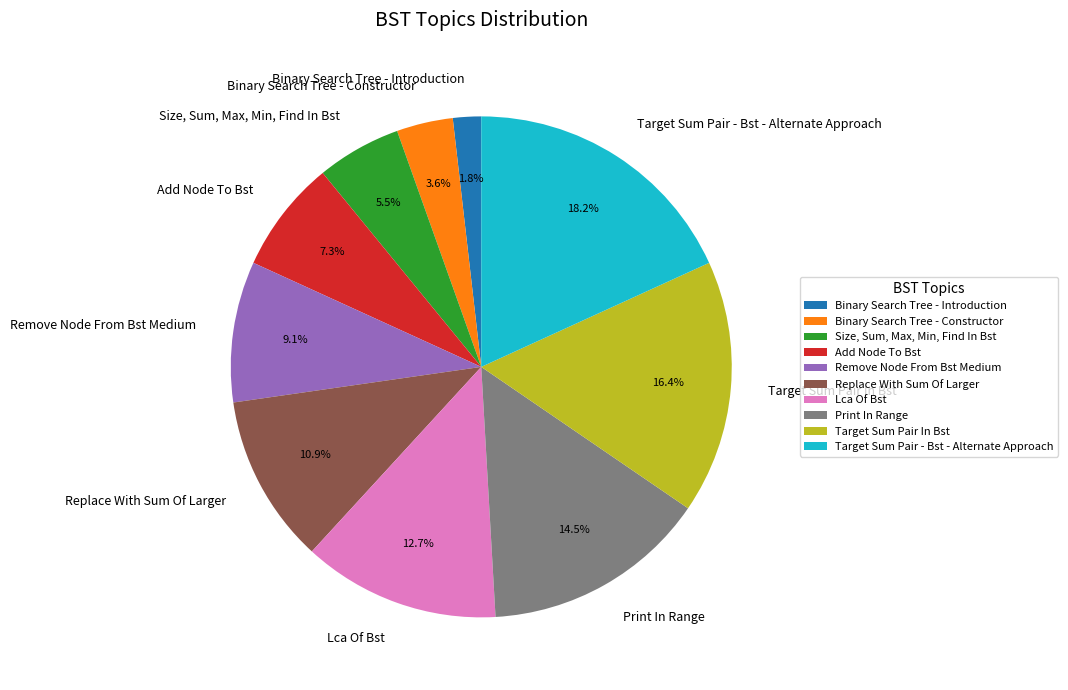

To the nearest percent, what is the difference between the largest and smallest slice percentages?

16%